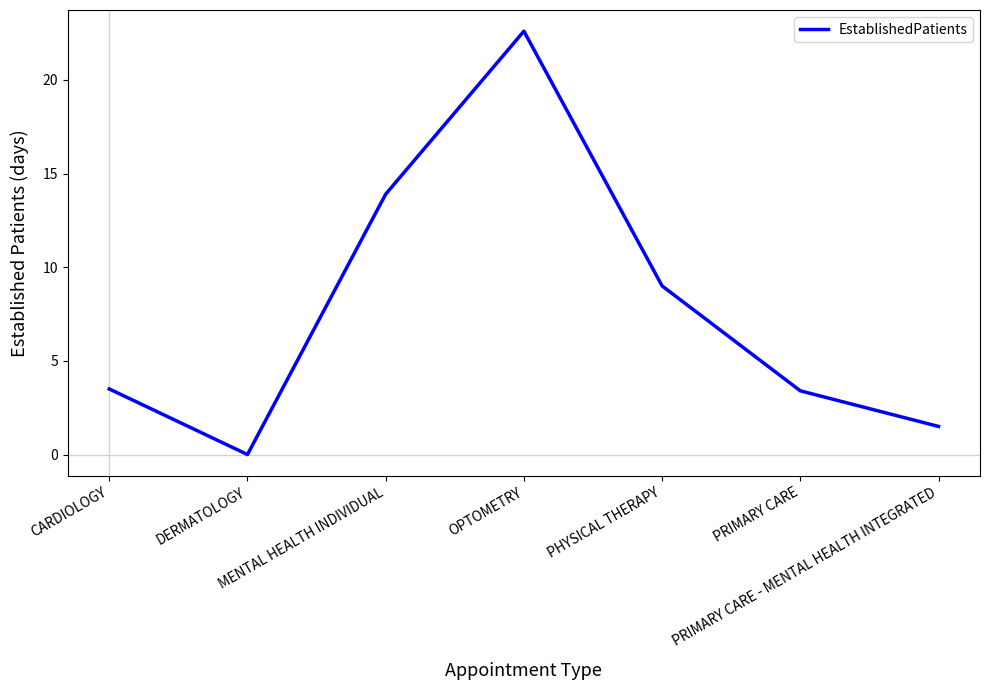

Approximately how many times larger is the value at MENTAL HEALTH INDIVIDUAL compared to PHYSICAL THERAPY?

1.5